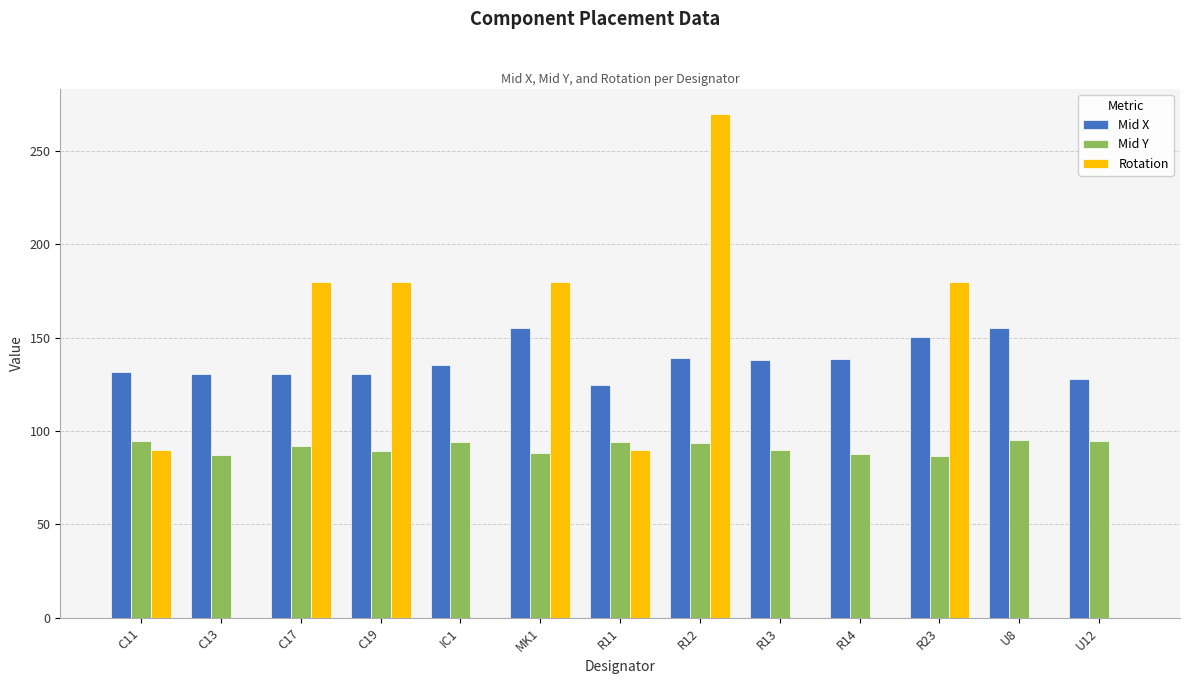

What is the total value across all series at C11?

316.2